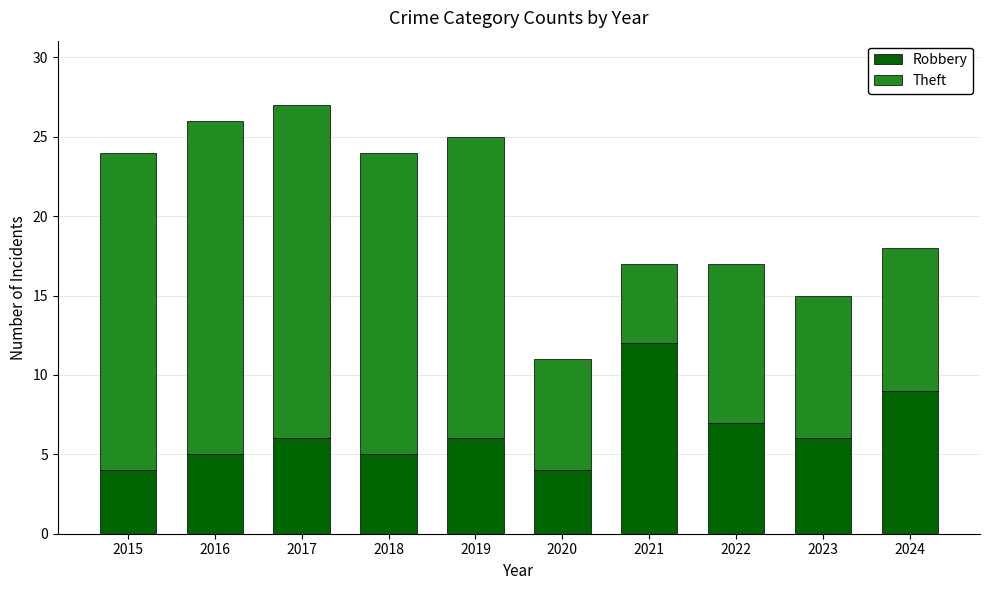

What is the sum of all Robbery values?

64